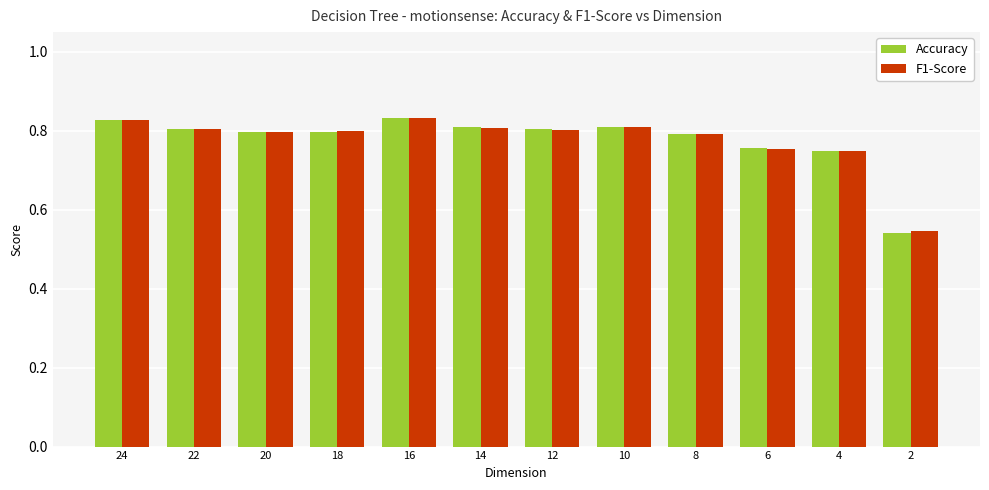

What is the difference between the maximum and minimum values in the Accuracy series?

0.3